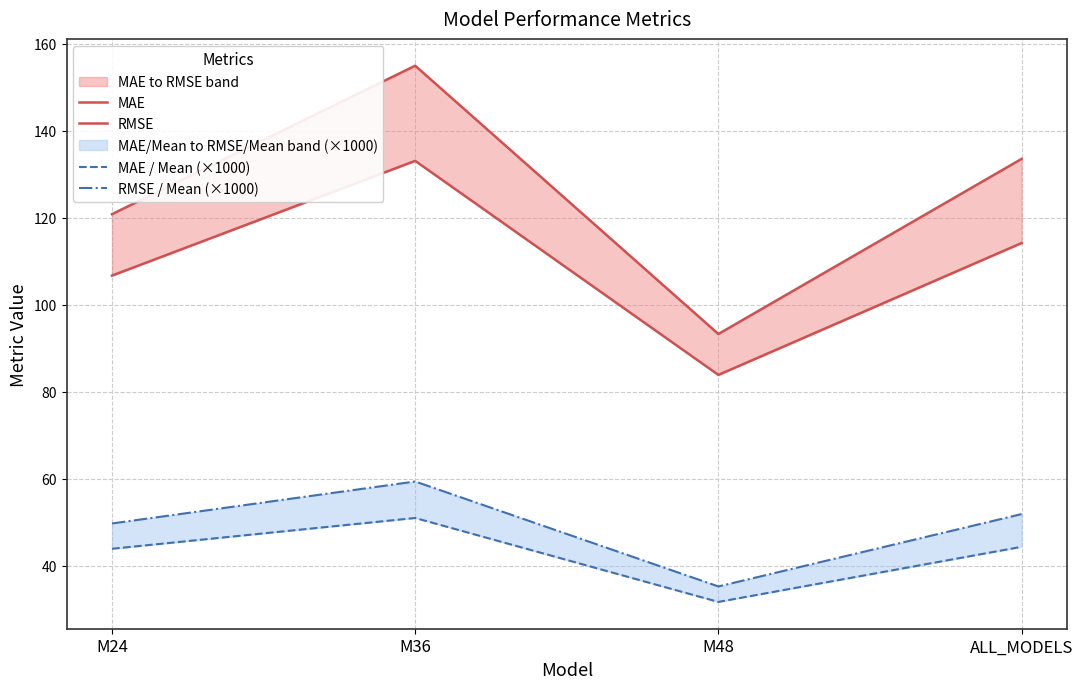

What is the total value across all series at M24?

321.2